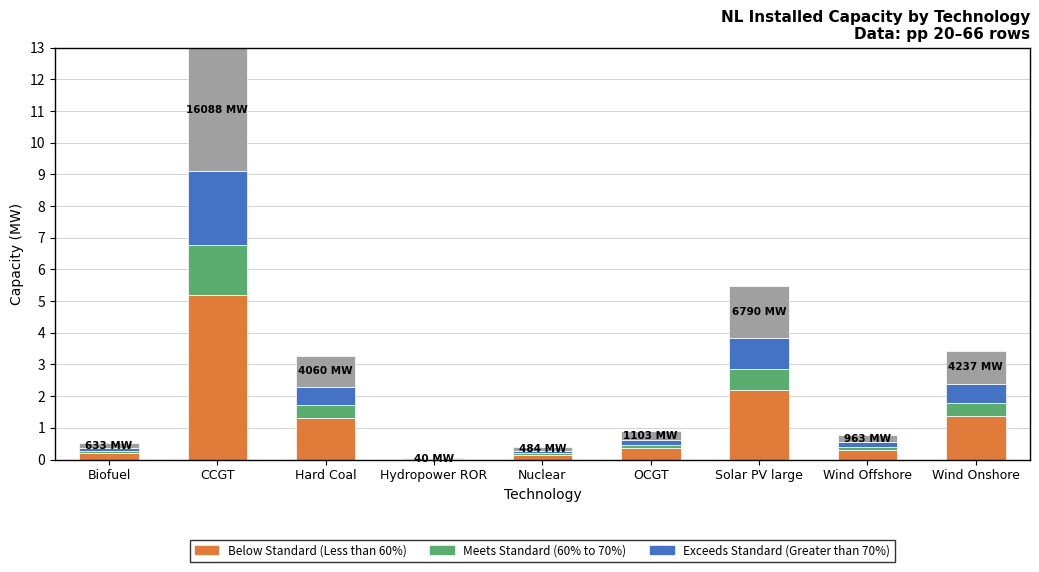

How many data points does each series have?

9